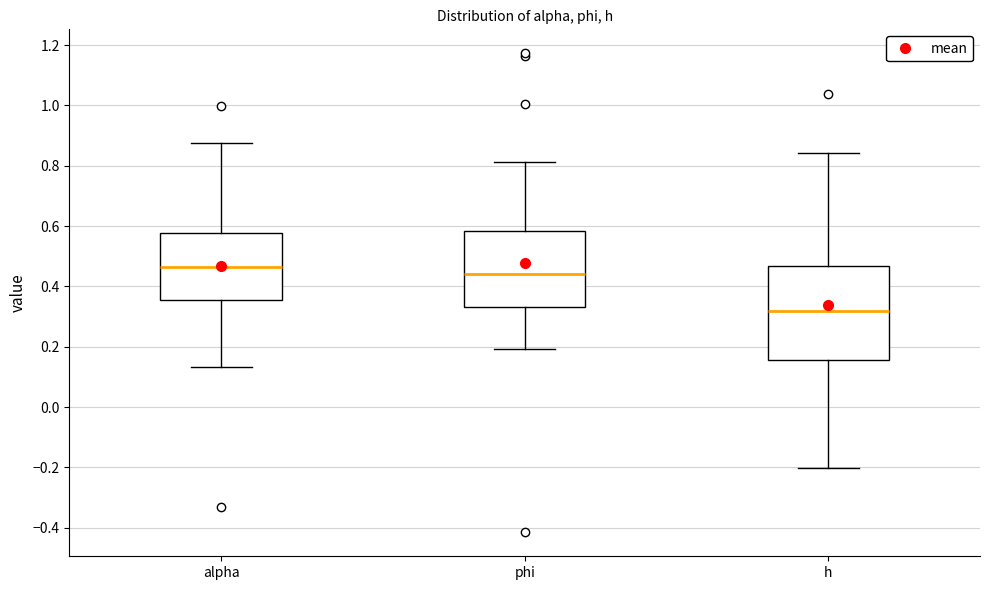

Which box has the highest median line?

alpha